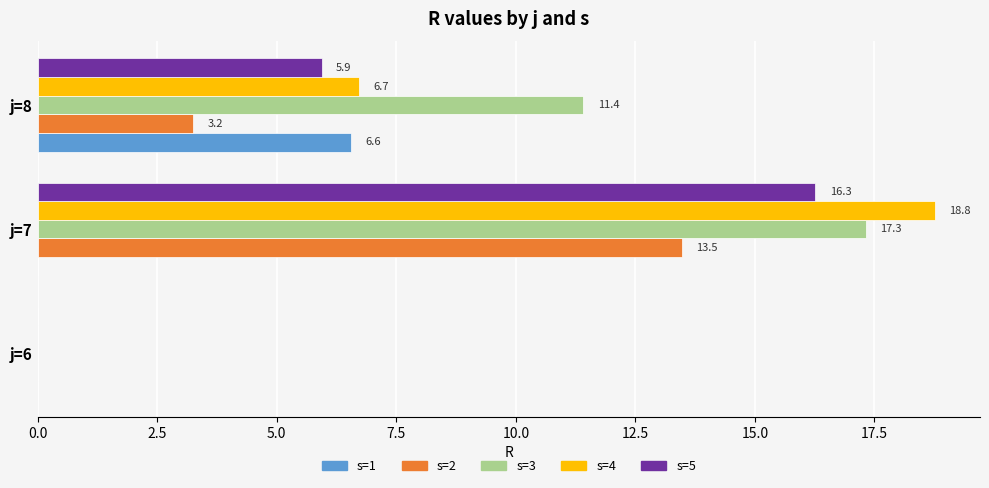

How many categories are shown in the chart?

3